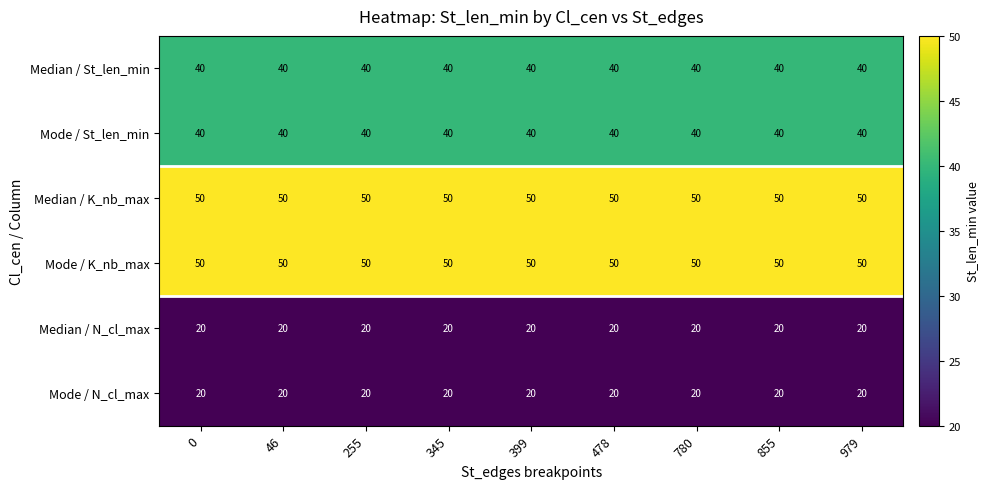

What is the minimum value shown in the chart?

20